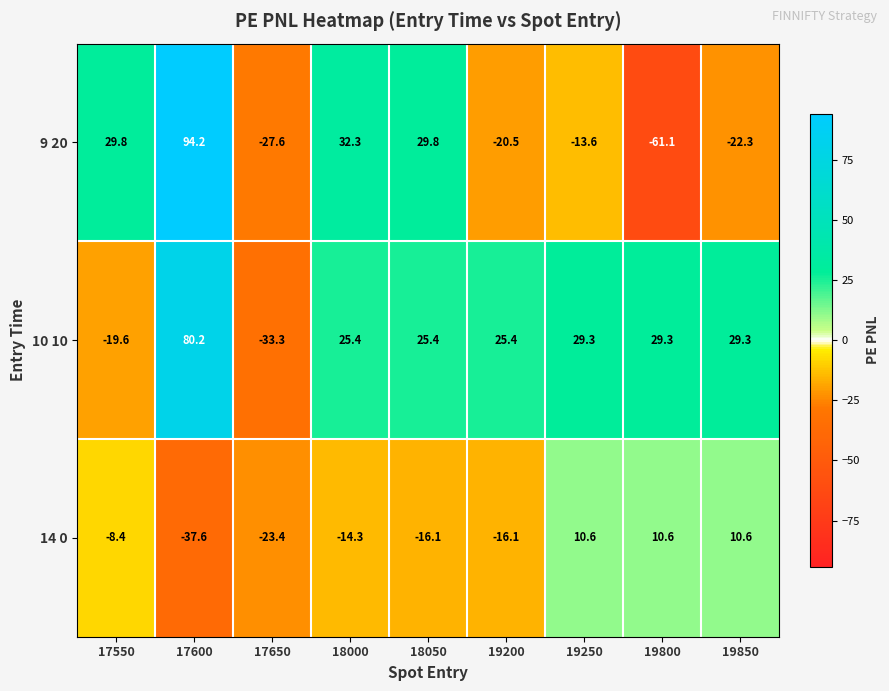

What is the difference between the highest and lowest values at 17550?

49.4